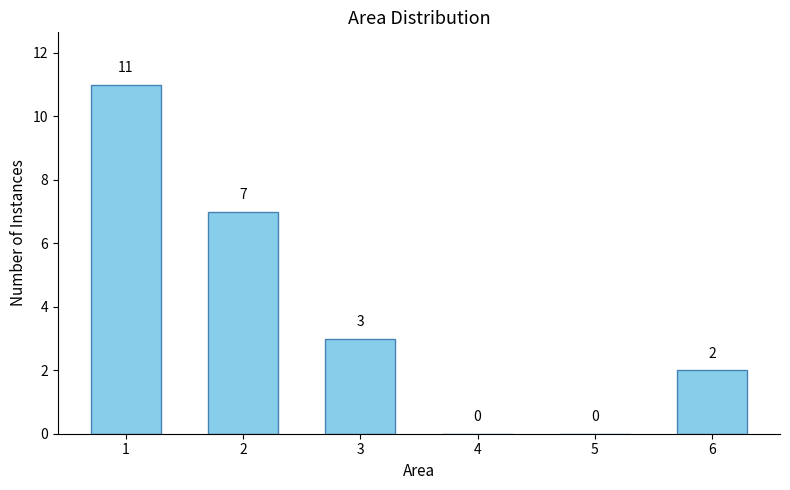

What is the greatest value displayed?

11